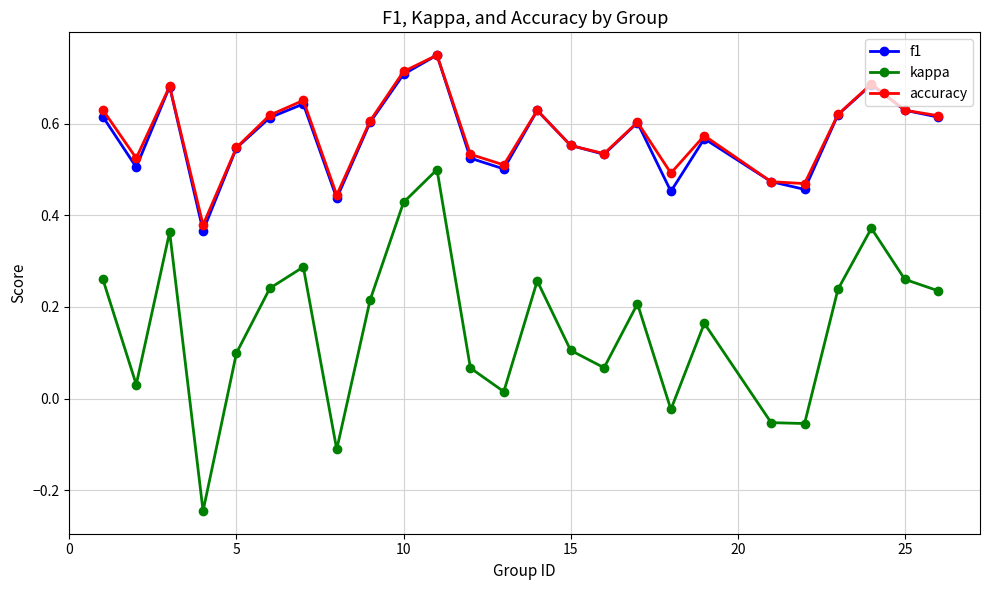

How many interior local peaks does the kappa series have?

7